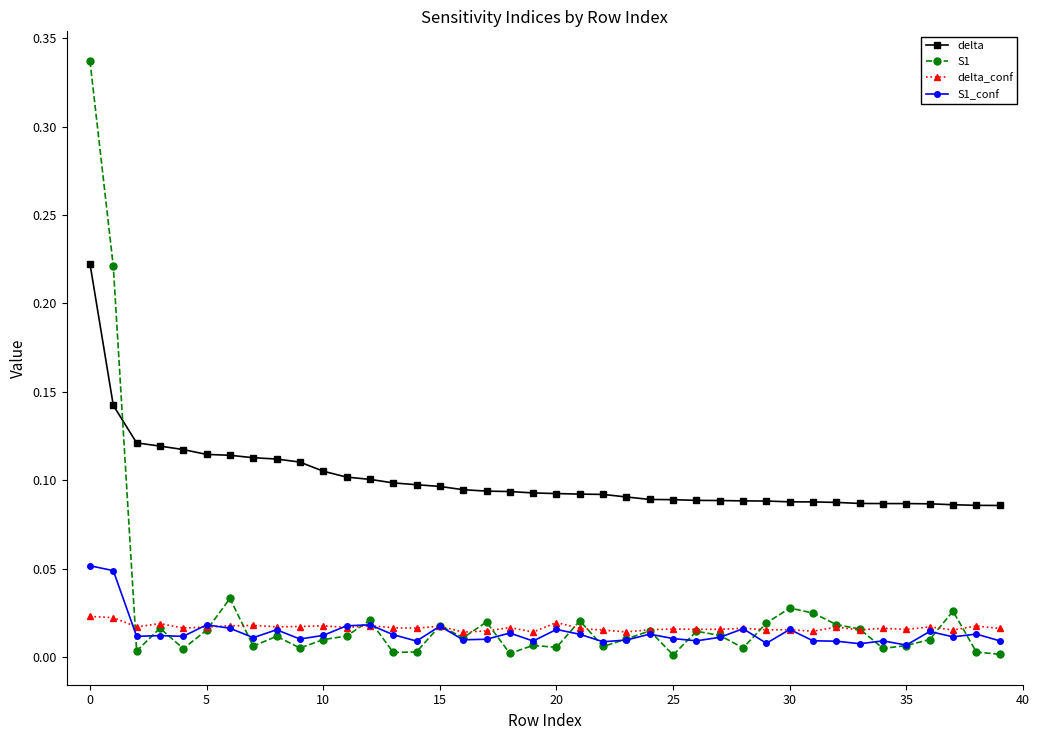

Rank the series by their maximum value, from highest to lowest.

S1, delta, S1_conf, delta_conf